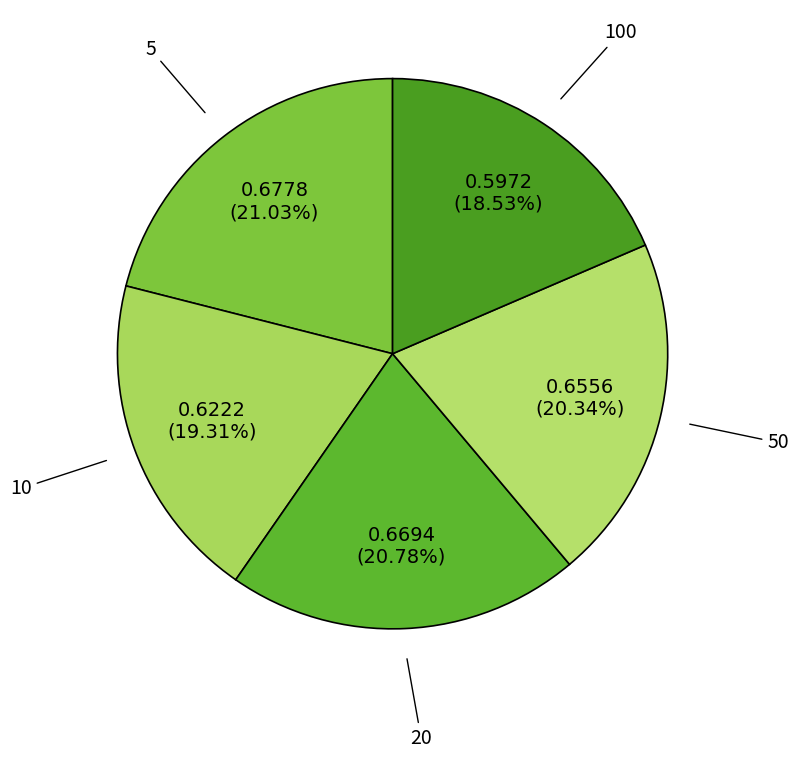

To the nearest percent, what is the difference between the largest and smallest slice percentages?

3%